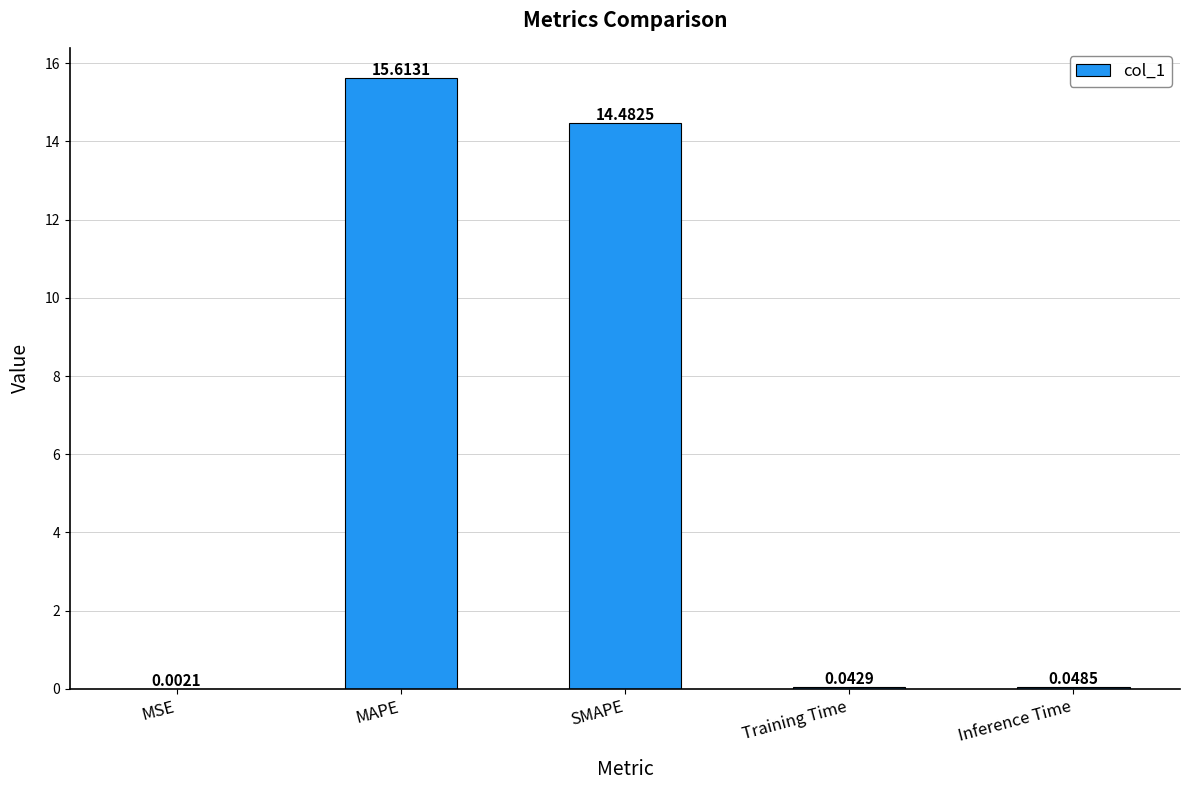

What is the average value?

6.0